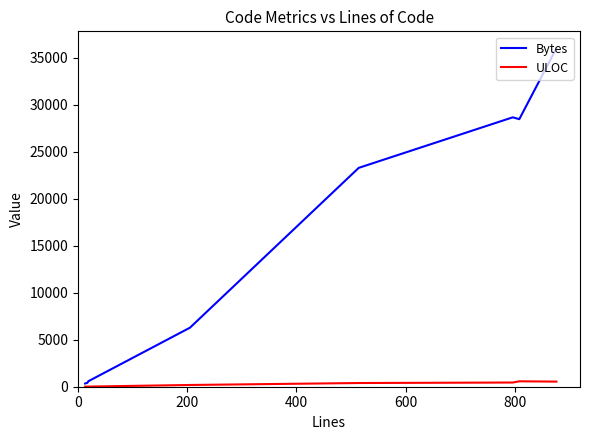

In ULOC, how many points are higher than both neighbors (excluding endpoints)?

1